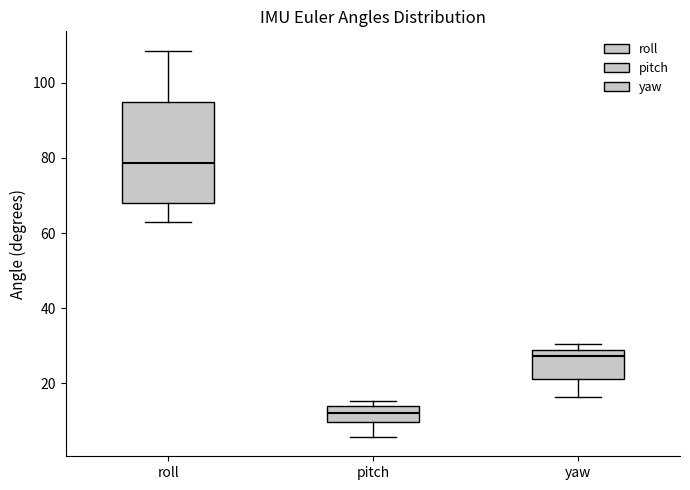

Where does the lower whisker of the box for pitch end on the y-axis? The values are not printed on the chart, so give them approximately, as read against the axis.

6